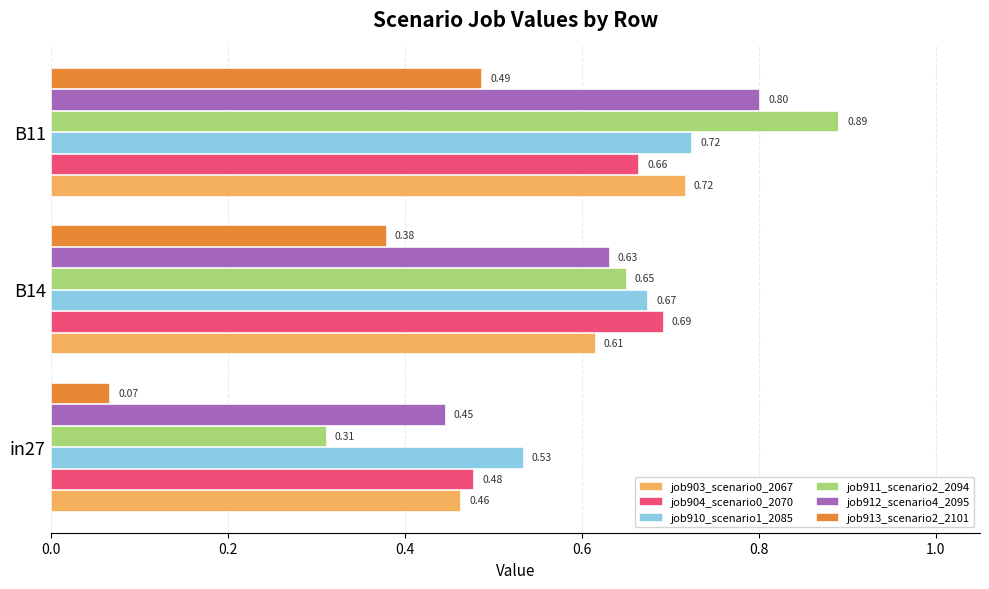

What is the difference between the maximum and minimum values in the job910_scenario1_2085 series?

0.2